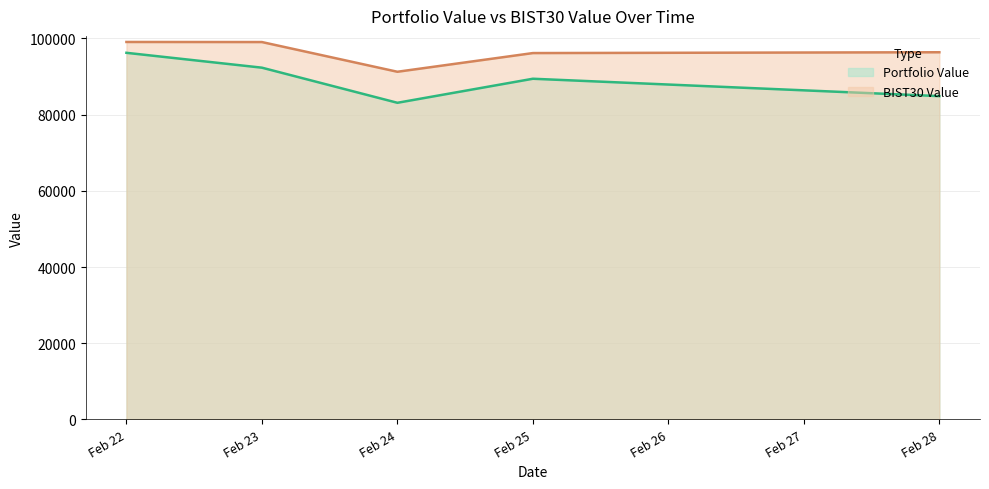

At which category is the sum across all series the highest?

Feb 22